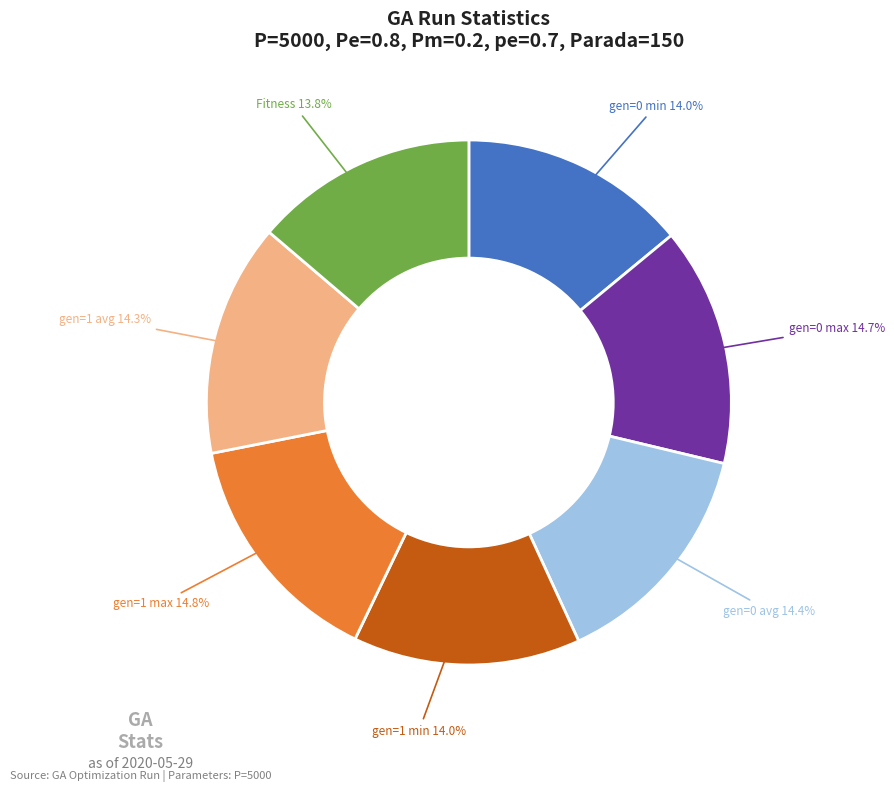

Count the number of slices in the pie.

7